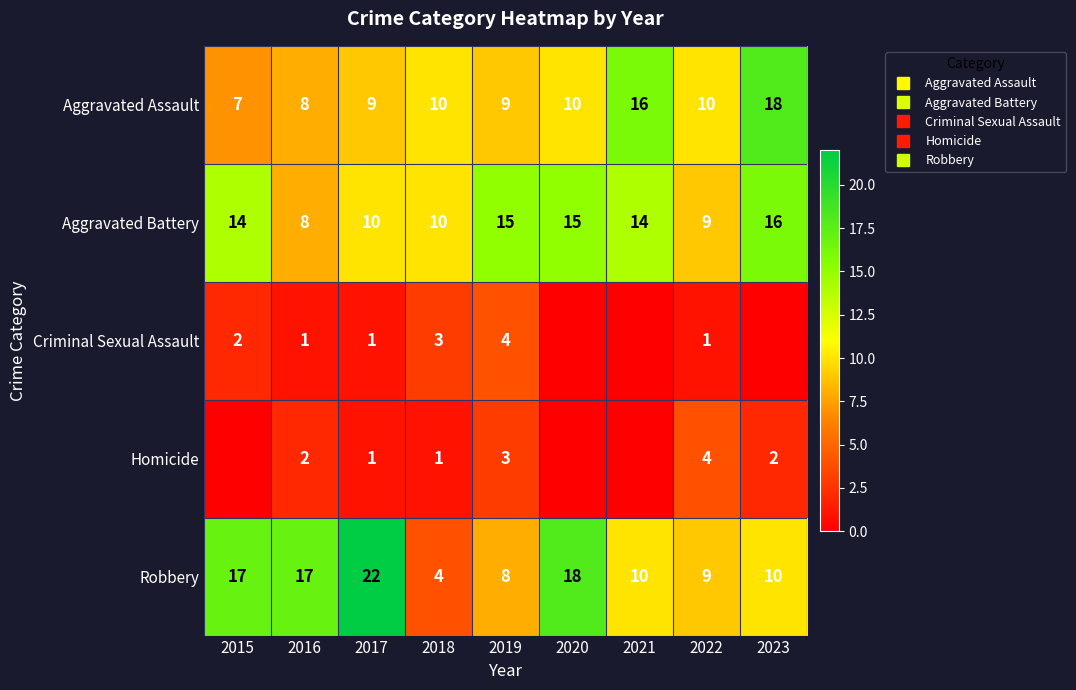

Is it true that Robbery equals 17 at 2016?

True